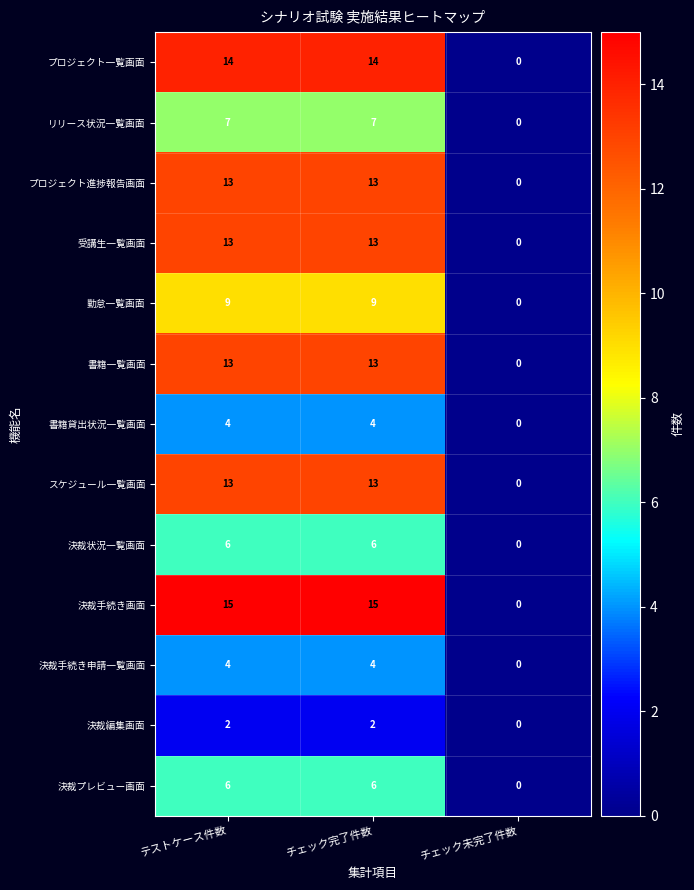

What is the average value of the プロジェクト一覧画面 series?

9